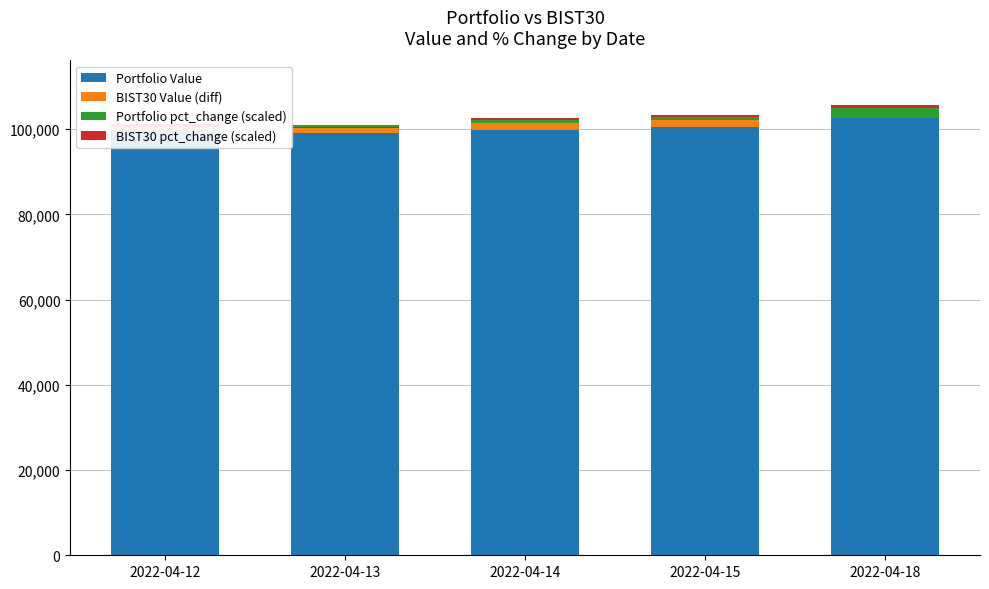

How many groups of bars are there?

5